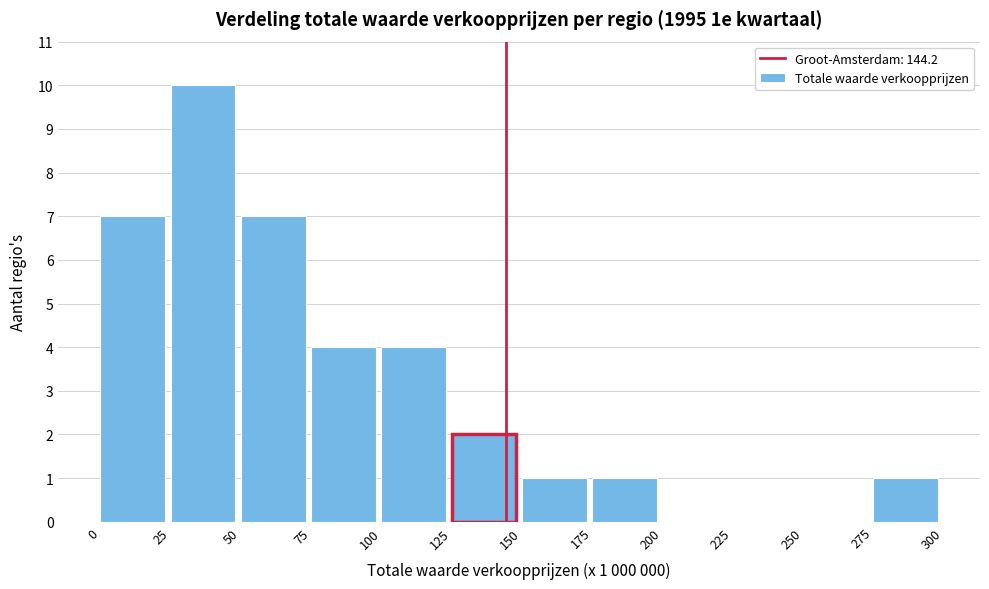

Over which range of the x-axis is the bar tallest?

25 to 50